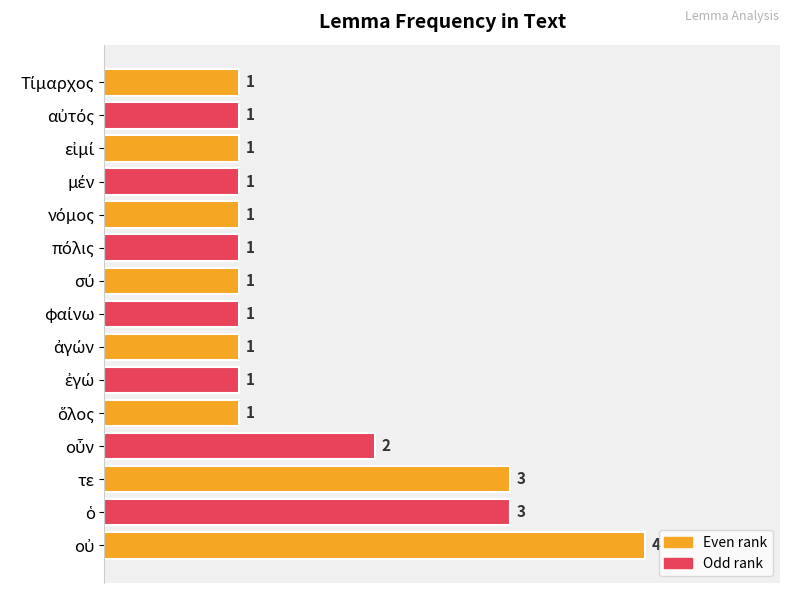

Does the chart contain stacked bars?

No